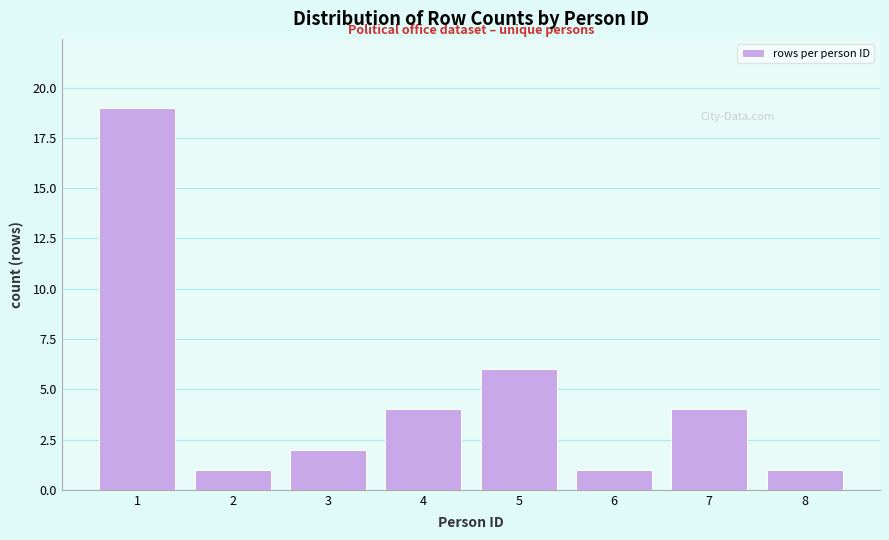

Reading right to left, transcribe all the data shown in this chart.

8=1	7=4	6=1	5=6	4=4	3=2	2=1	1=19